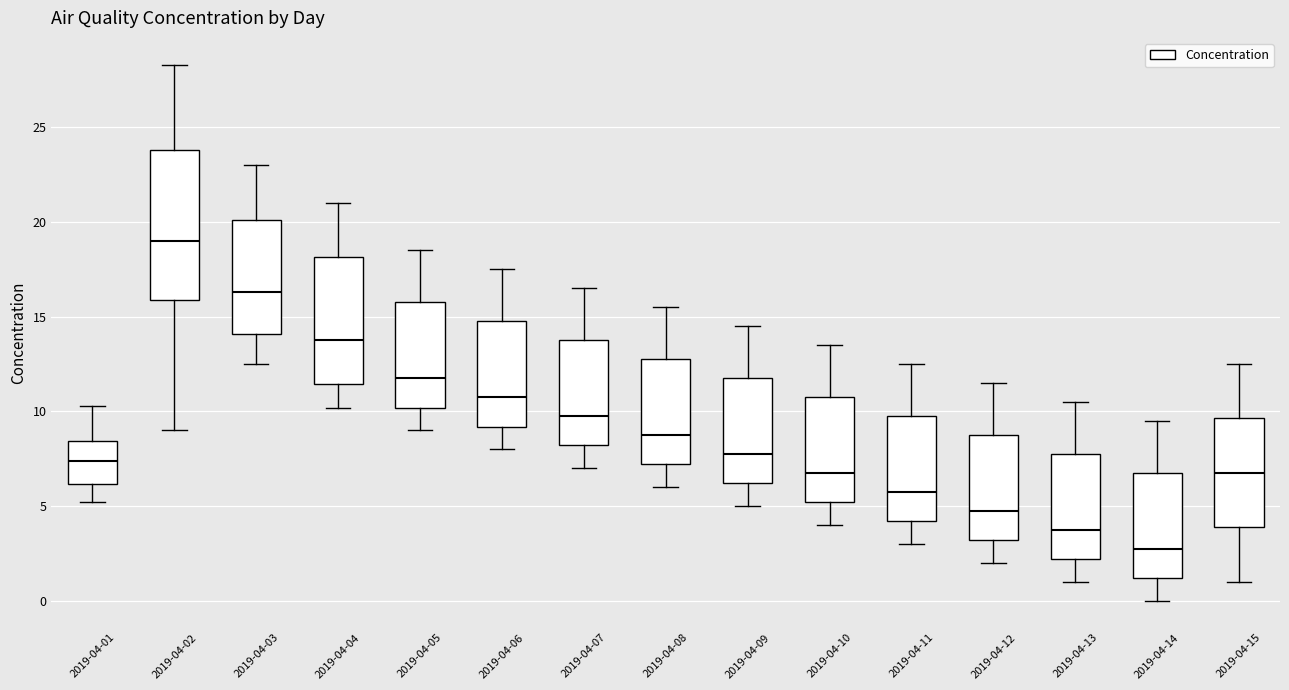

Which box's median line is the highest?

2019-04-02